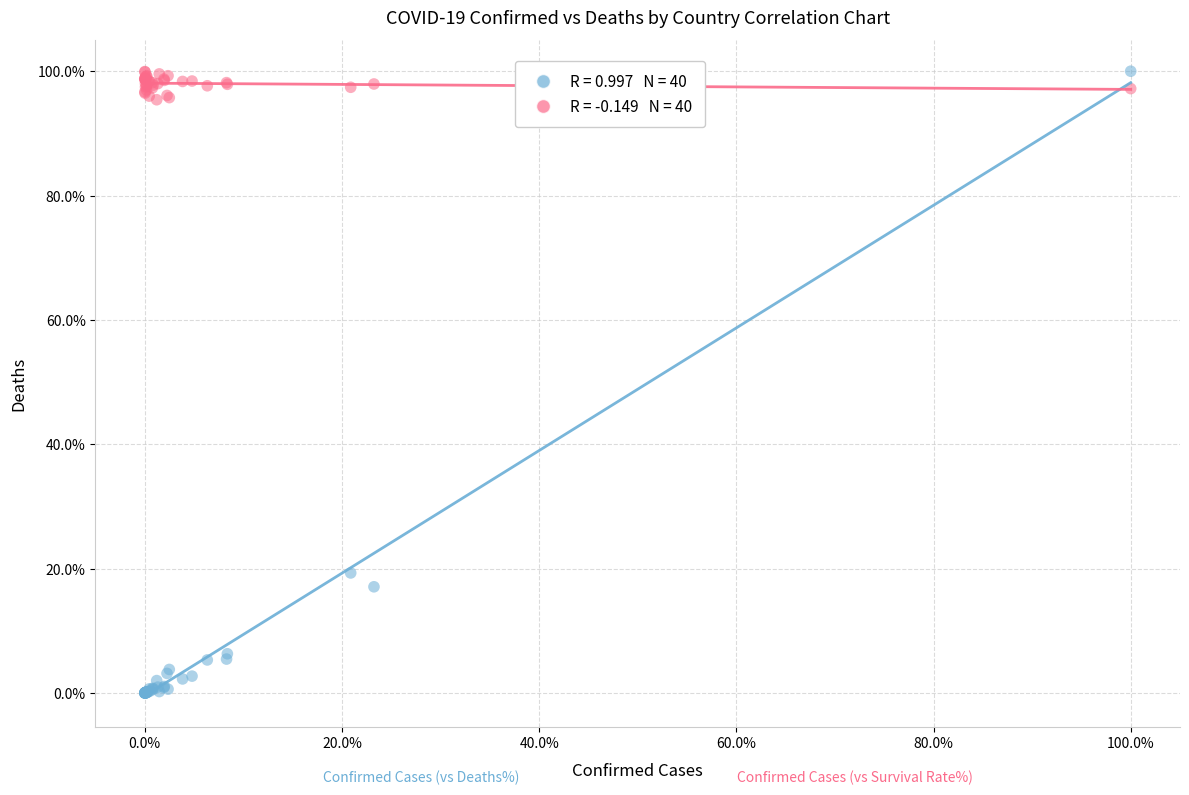

Across all series, what Y value is closest to 50?

19.3